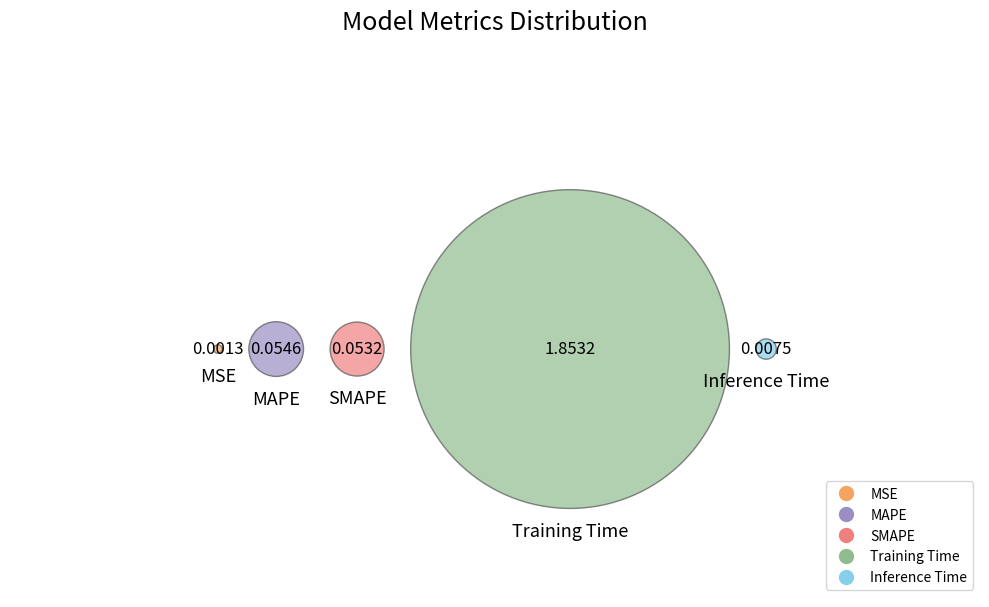

Which slice represents more than half of the pie?

Training Time